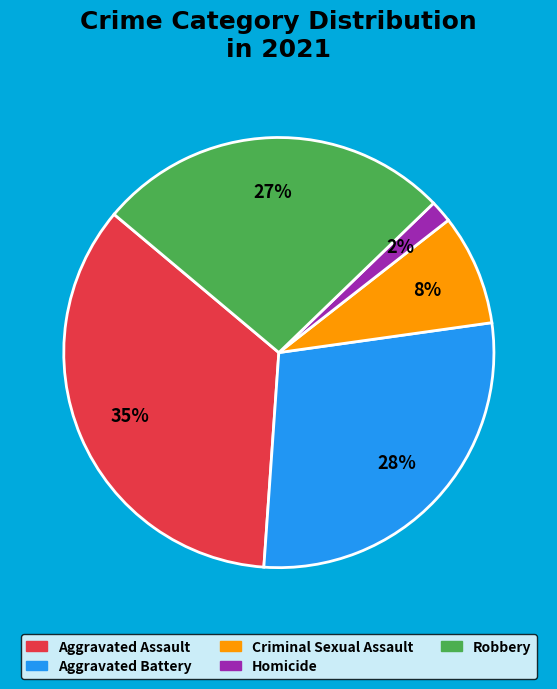

To the nearest percent, what is the difference between the largest and smallest slice percentages?

33%